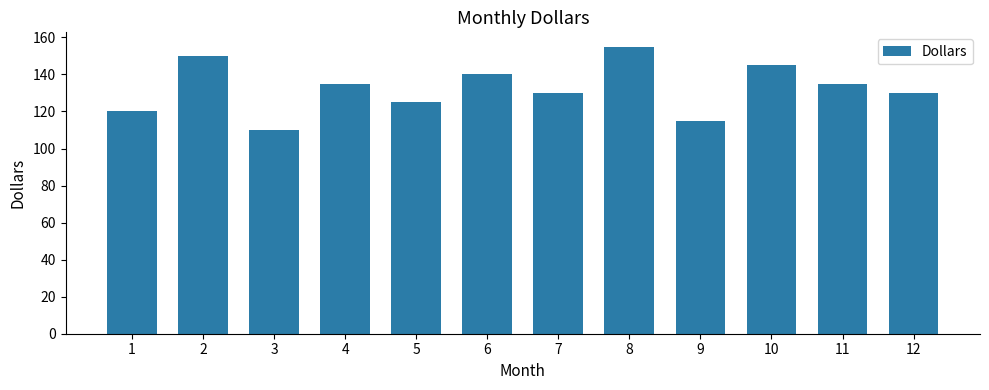

What is the maximum value shown in the chart?

155